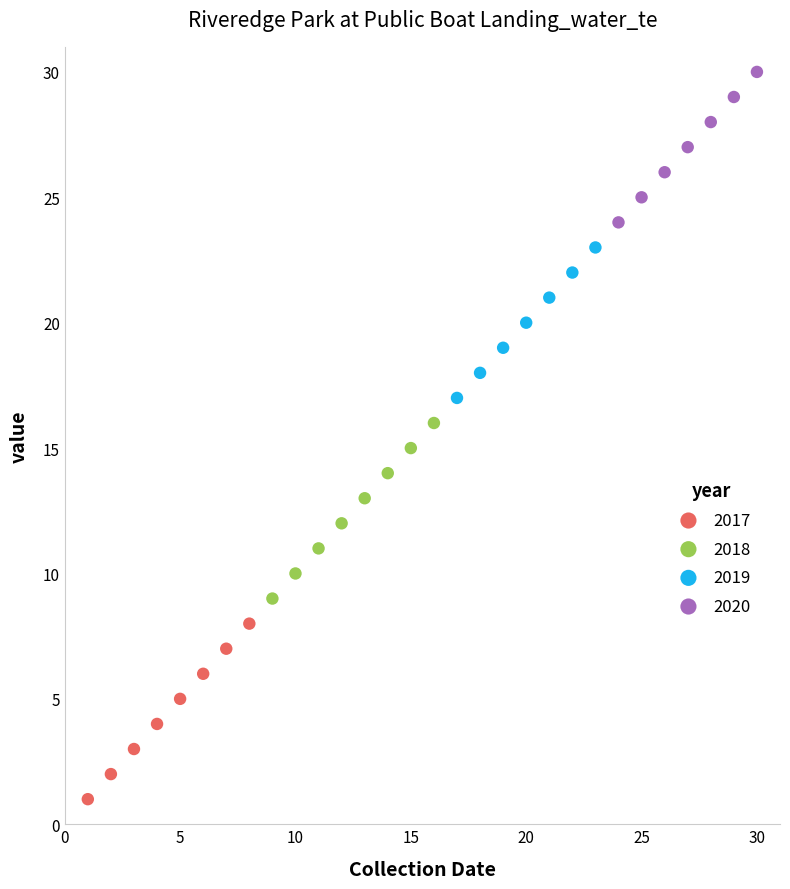

Which series reaches the minimum Y coordinate?

2017